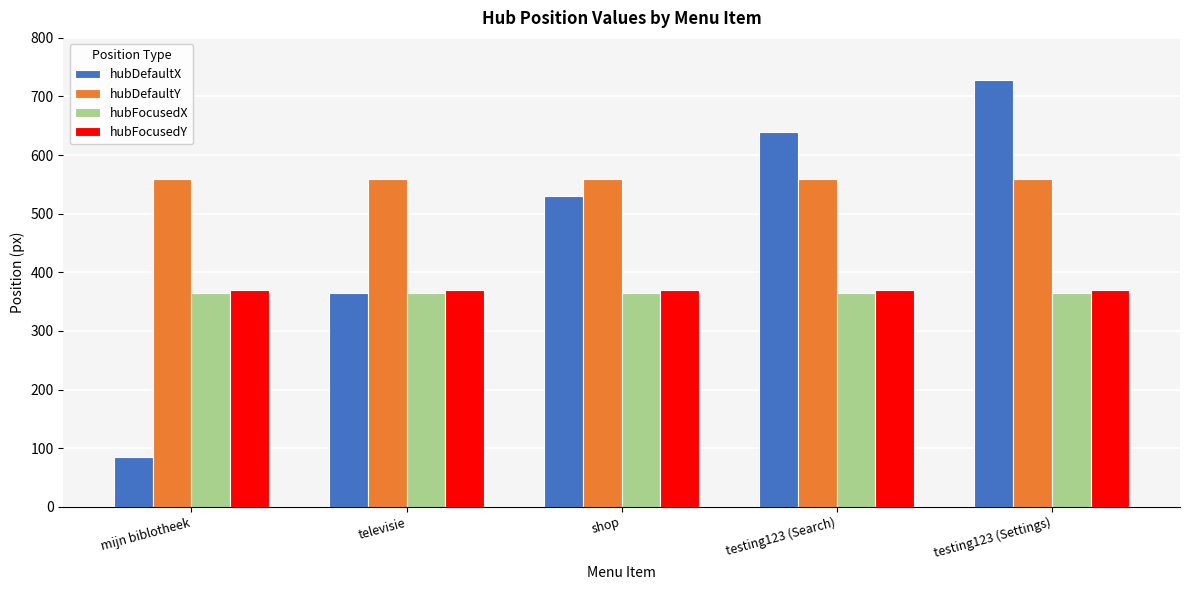

Which series has the widest spread of values?

hubDefaultX